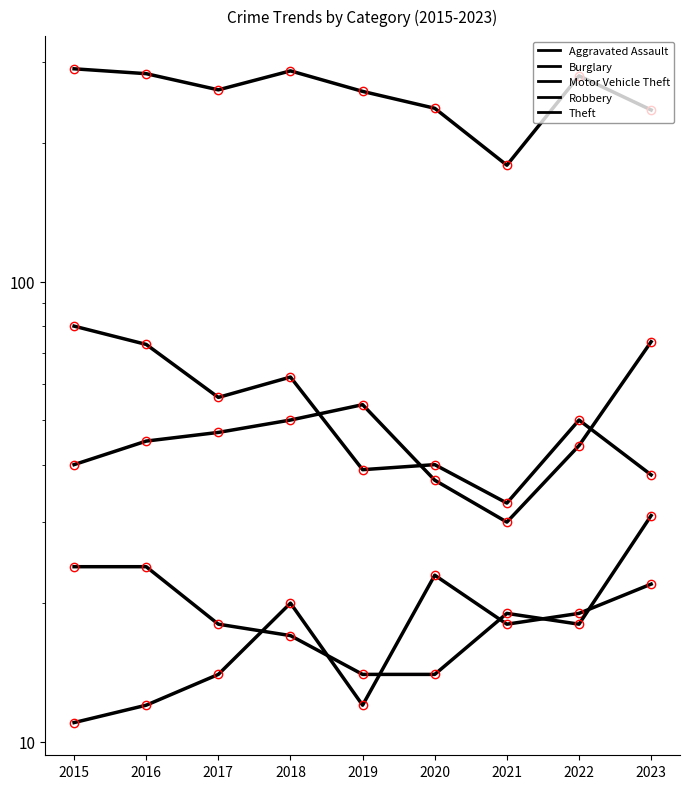

What is the maximum value for Robbery?

31